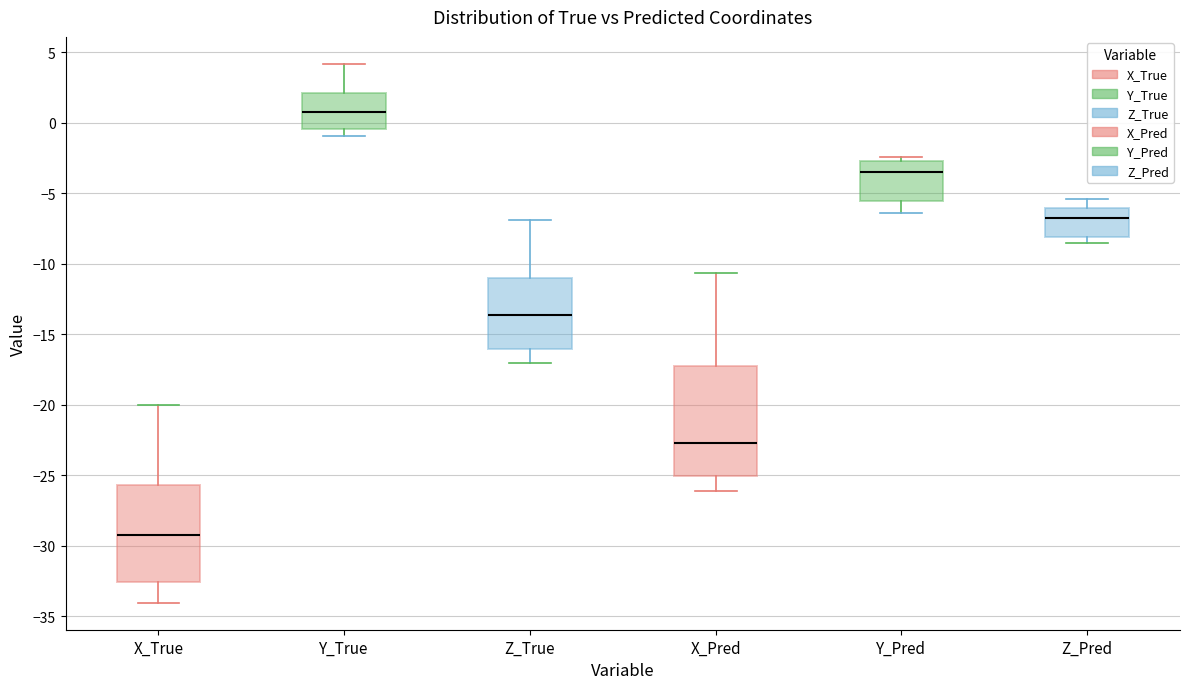

Reading left to right, transcribe this box plot: for each box, give where its median line is, the range the box spans, and where its two whiskers end, as read against the y-axis. The values are not printed on the chart, so give them approximately, as read against the axis.

X_True: median -29.5, box -32.5 to -25.5, whiskers -34.0 to -20.0
Y_True: median 1.0, box -0.5 to 2.0, whiskers -1.0 to 4.0
Z_True: median -13.5, box -16.0 to -11.0, whiskers -17.0 to -7.0
X_Pred: median -22.5, box -25.0 to -17.5, whiskers -26.0 to -10.5
Y_Pred: median -3.5, box -5.5 to -2.5, whiskers -6.5 to -2.5 (just above the box's upper edge)
Z_Pred: median -6.5, box -8.0 to -6.0, whiskers -8.5 to -5.5